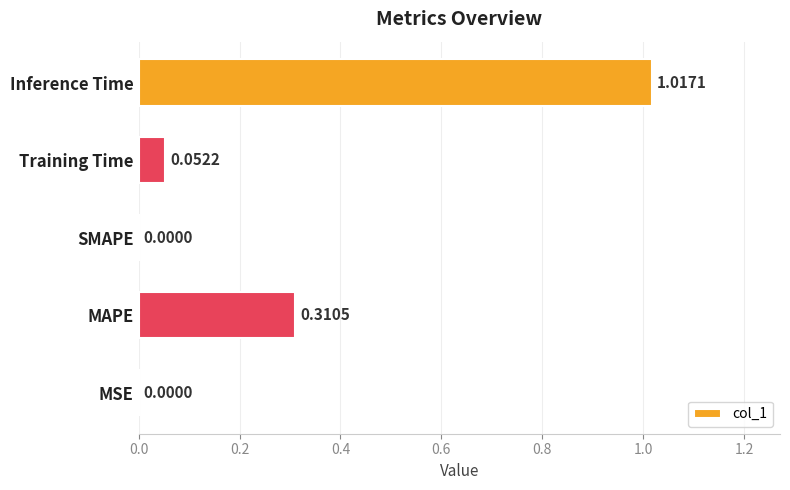

Which category has the highest value across all series?

Inference Time